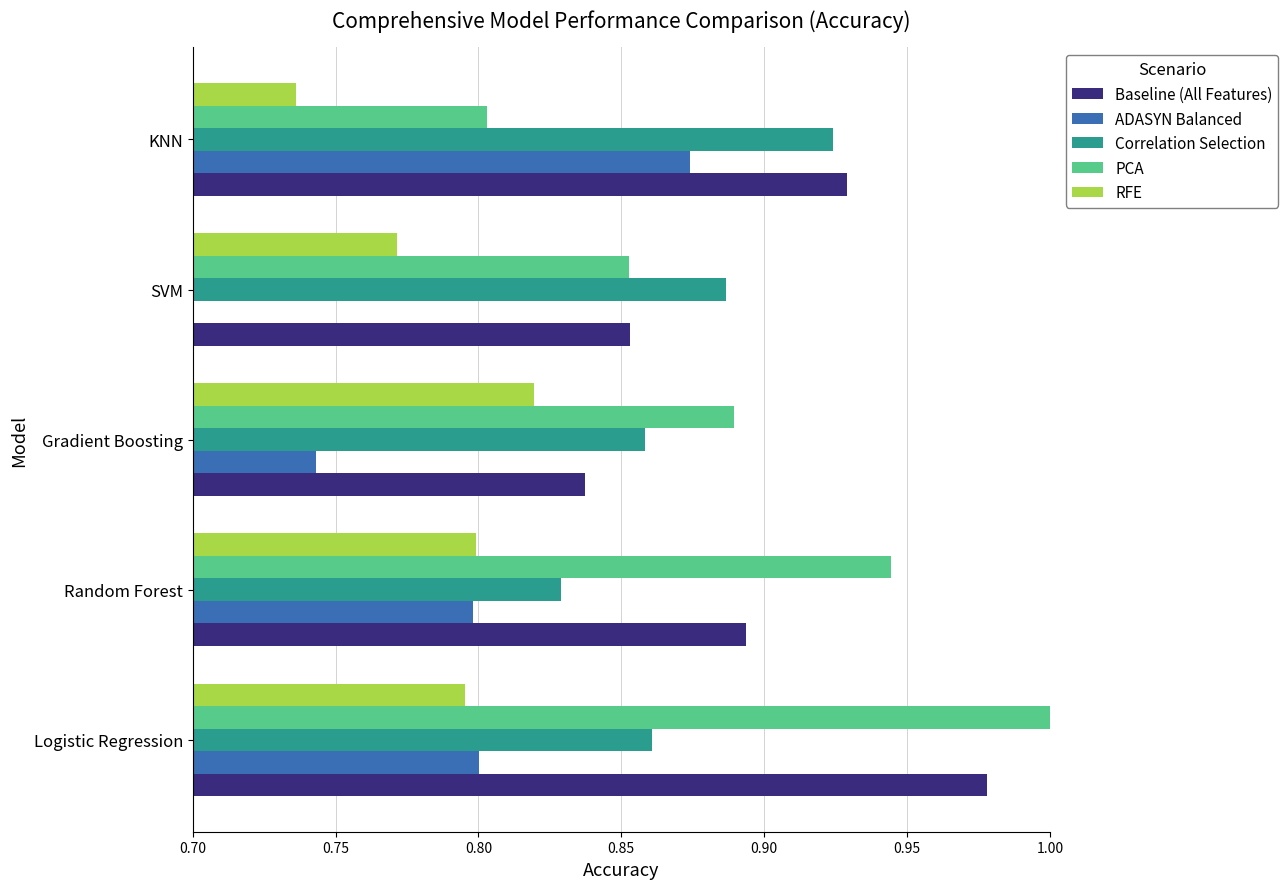

At which category is the sum across all series the highest?

Logistic Regression